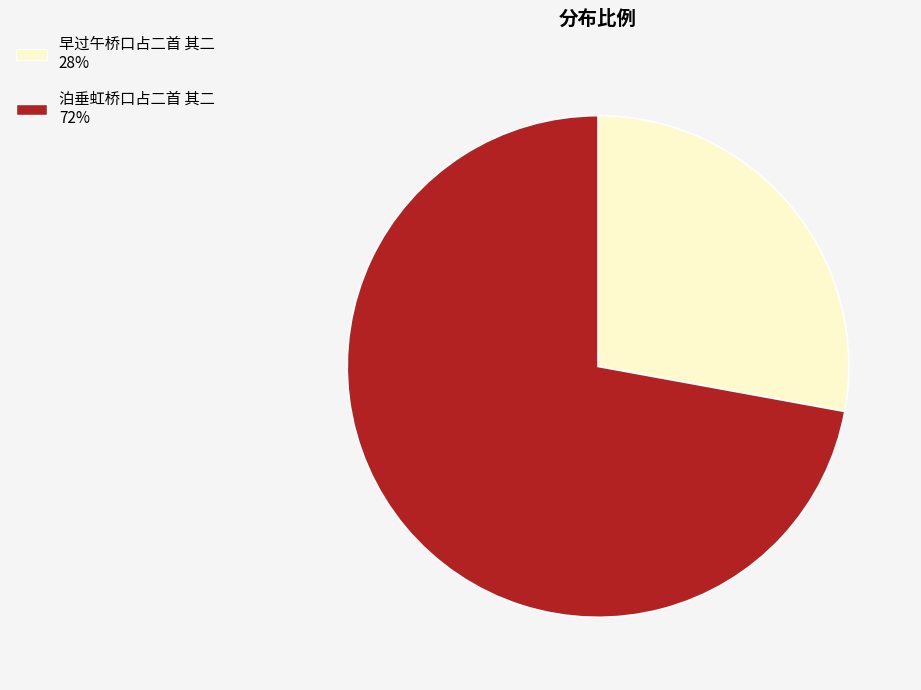

What is the majority slice?

泊垂虹桥口占二首 其二